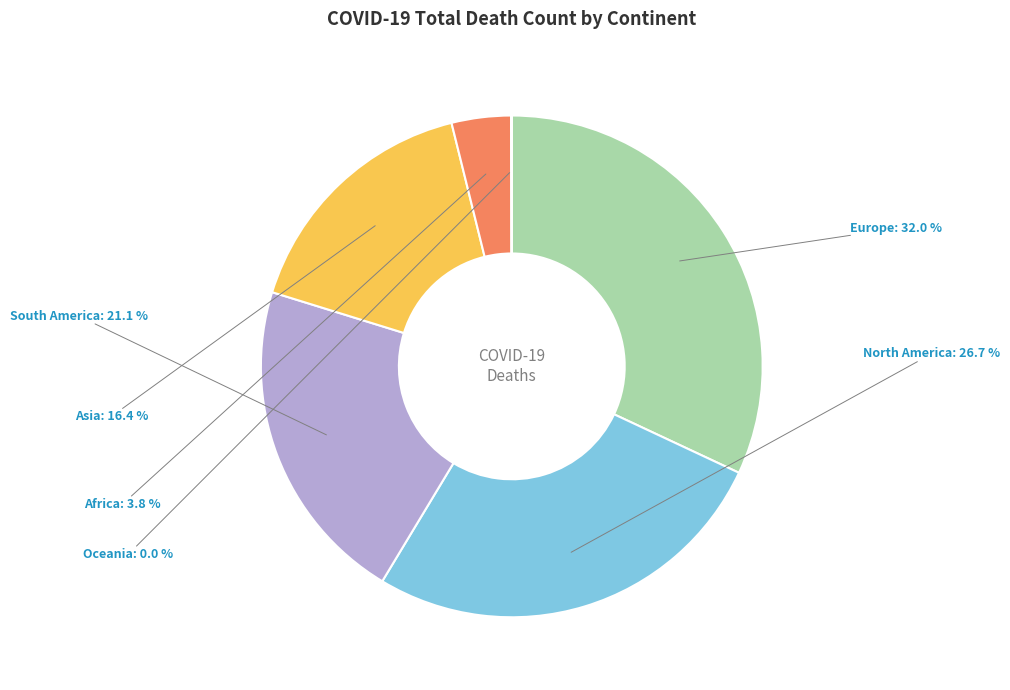

Is there a majority slice in this chart?

No